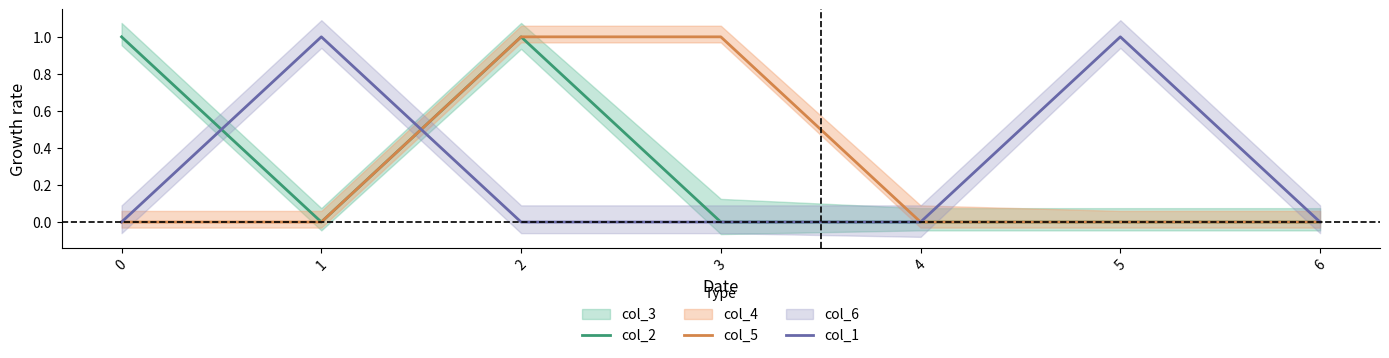

What is the sum of all col_5 values?

2